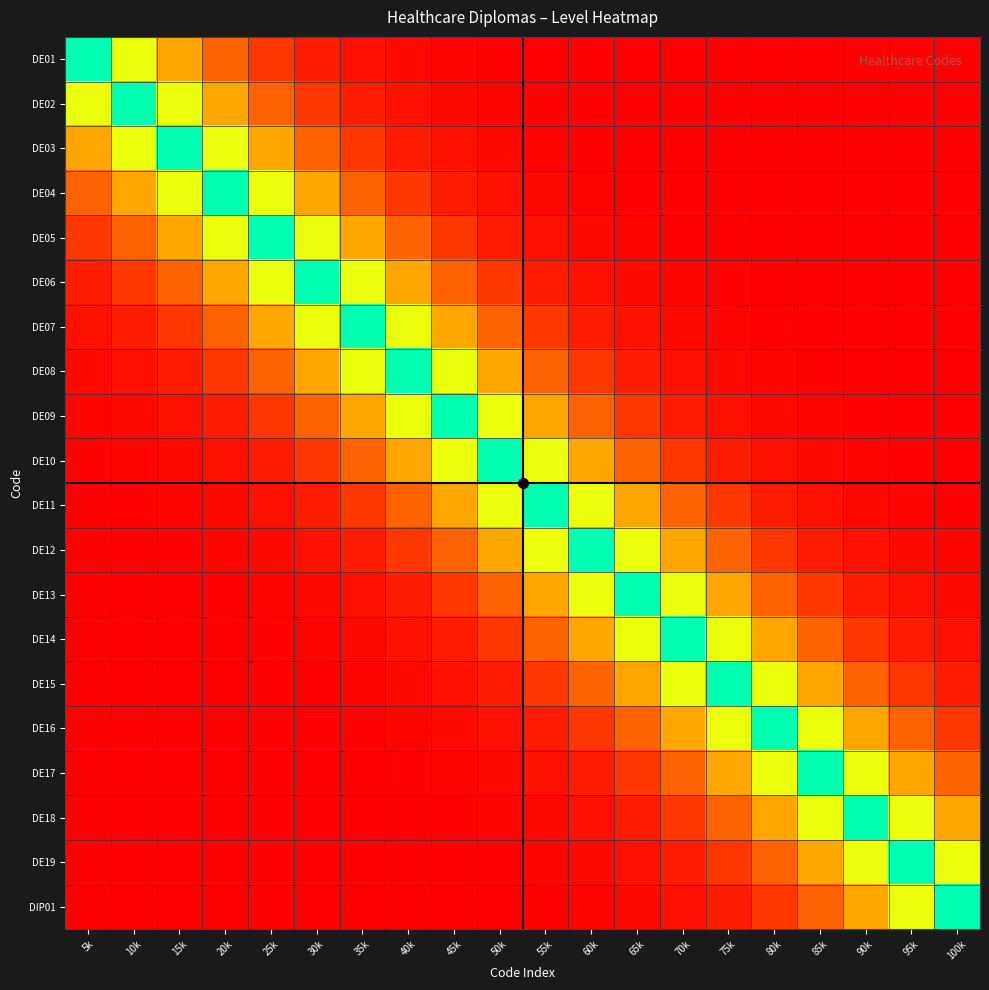

Reading right to left, transcribe all the data shown in this chart.

DE01: 100k=1.0	95k=1.0	90k=1.0	85k=1.0	80k=1.0	75k=1.0	70k=1.0	65k=1.0	60k=1.0	55k=1.0	50k=1.0	45k=1.0	40k=1.0	35k=1.0	30k=1.0	25k=0.9	20k=0.9	15k=0.8	10k=0.7	5k=0.5
DE02: 100k=1.0	95k=1.0	90k=1.0	85k=1.0	80k=1.0	75k=1.0	70k=1.0	65k=1.0	60k=1.0	55k=1.0	50k=1.0	45k=1.0	40k=1.0	35k=1.0	30k=0.9	25k=0.9	20k=0.8	15k=0.7	10k=0.5	5k=0.3
DE03: 100k=1.0	95k=1.0	90k=1.0	85k=1.0	80k=1.0	75k=1.0	70k=1.0	65k=1.0	60k=1.0	55k=1.0	50k=1.0	45k=1.0	40k=1.0	35k=0.9	30k=0.9	25k=0.8	20k=0.7	15k=0.5	10k=0.3	5k=0.2
DE04: 100k=1.0	95k=1.0	90k=1.0	85k=1.0	80k=1.0	75k=1.0	70k=1.0	65k=1.0	60k=1.0	55k=1.0	50k=1.0	45k=1.0	40k=0.9	35k=0.9	30k=0.8	25k=0.7	20k=0.5	15k=0.3	10k=0.2	5k=0.1
DE05: 100k=1.0	95k=1.0	90k=1.0	85k=1.0	80k=1.0	75k=1.0	70k=1.0	65k=1.0	60k=1.0	55k=1.0	50k=1.0	45k=0.9	40k=0.9	35k=0.8	30k=0.7	25k=0.5	20k=0.3	15k=0.2	10k=0.1	5k=0.1
DE06: 100k=1.0	95k=1.0	90k=1.0	85k=1.0	80k=1.0	75k=1.0	70k=1.0	65k=1.0	60k=1.0	55k=1.0	50k=0.9	45k=0.9	40k=0.8	35k=0.7	30k=0.5	25k=0.3	20k=0.2	15k=0.1	10k=0.1	5k=0.0
DE07: 100k=1.0	95k=1.0	90k=1.0	85k=1.0	80k=1.0	75k=1.0	70k=1.0	65k=1.0	60k=1.0	55k=0.9	50k=0.9	45k=0.8	40k=0.7	35k=0.5	30k=0.3	25k=0.2	20k=0.1	15k=0.1	10k=0.0	5k=0.0
DE08: 100k=1.0	95k=1.0	90k=1.0	85k=1.0	80k=1.0	75k=1.0	70k=1.0	65k=1.0	60k=0.9	55k=0.9	50k=0.8	45k=0.7	40k=0.5	35k=0.3	30k=0.2	25k=0.1	20k=0.1	15k=0.0	10k=0.0	5k=0.0
DE09: 100k=1.0	95k=1.0	90k=1.0	85k=1.0	80k=1.0	75k=1.0	70k=1.0	65k=0.9	60k=0.9	55k=0.8	50k=0.7	45k=0.5	40k=0.3	35k=0.2	30k=0.1	25k=0.1	20k=0.0	15k=0.0	10k=0.0	5k=0.0
DE10: 100k=1.0	95k=1.0	90k=1.0	85k=1.0	80k=1.0	75k=1.0	70k=0.9	65k=0.9	60k=0.8	55k=0.7	50k=0.5	45k=0.3	40k=0.2	35k=0.1	30k=0.1	25k=0.0	20k=0.0	15k=0.0	10k=0.0	5k=0.0
DE11: 100k=1.0	95k=1.0	90k=1.0	85k=1.0	80k=1.0	75k=0.9	70k=0.9	65k=0.8	60k=0.7	55k=0.5	50k=0.3	45k=0.2	40k=0.1	35k=0.1	30k=0.0	25k=0.0	20k=0.0	15k=0.0	10k=0.0	5k=0.0
DE12: 100k=1.0	95k=1.0	90k=1.0	85k=1.0	80k=0.9	75k=0.9	70k=0.8	65k=0.7	60k=0.5	55k=0.3	50k=0.2	45k=0.1	40k=0.1	35k=0.0	30k=0.0	25k=0.0	20k=0.0	15k=0.0	10k=0.0	5k=0.0
DE13: 100k=1.0	95k=1.0	90k=1.0	85k=0.9	80k=0.9	75k=0.8	70k=0.7	65k=0.5	60k=0.3	55k=0.2	50k=0.1	45k=0.1	40k=0.0	35k=0.0	30k=0.0	25k=0.0	20k=0.0	15k=0.0	10k=0.0	5k=0.0
DE14: 100k=1.0	95k=1.0	90k=0.9	85k=0.9	80k=0.8	75k=0.7	70k=0.5	65k=0.3	60k=0.2	55k=0.1	50k=0.1	45k=0.0	40k=0.0	35k=0.0	30k=0.0	25k=0.0	20k=0.0	15k=0.0	10k=0.0	5k=0.0
DE15: 100k=1.0	95k=0.9	90k=0.9	85k=0.8	80k=0.7	75k=0.5	70k=0.3	65k=0.2	60k=0.1	55k=0.1	50k=0.0	45k=0.0	40k=0.0	35k=0.0	30k=0.0	25k=0.0	20k=0.0	15k=0.0	10k=0.0	5k=0.0
DE16: 100k=0.9	95k=0.9	90k=0.8	85k=0.7	80k=0.5	75k=0.3	70k=0.2	65k=0.1	60k=0.1	55k=0.0	50k=0.0	45k=0.0	40k=0.0	35k=0.0	30k=0.0	25k=0.0	20k=0.0	15k=0.0	10k=0.0	5k=0.0
DE17: 100k=0.9	95k=0.8	90k=0.7	85k=0.5	80k=0.3	75k=0.2	70k=0.1	65k=0.1	60k=0.0	55k=0.0	50k=0.0	45k=0.0	40k=0.0	35k=0.0	30k=0.0	25k=0.0	20k=0.0	15k=0.0	10k=0.0	5k=0.0
DE18: 100k=0.8	95k=0.7	90k=0.5	85k=0.3	80k=0.2	75k=0.1	70k=0.1	65k=0.0	60k=0.0	55k=0.0	50k=0.0	45k=0.0	40k=0.0	35k=0.0	30k=0.0	25k=0.0	20k=0.0	15k=0.0	10k=0.0	5k=0.0
DE19: 100k=0.7	95k=0.5	90k=0.3	85k=0.2	80k=0.1	75k=0.1	70k=0.0	65k=0.0	60k=0.0	55k=0.0	50k=0.0	45k=0.0	40k=0.0	35k=0.0	30k=0.0	25k=0.0	20k=0.0	15k=0.0	10k=0.0	5k=0.0
DIP01: 100k=0.5	95k=0.3	90k=0.2	85k=0.1	80k=0.1	75k=0.0	70k=0.0	65k=0.0	60k=0.0	55k=0.0	50k=0.0	45k=0.0	40k=0.0	35k=0.0	30k=0.0	25k=0.0	20k=0.0	15k=0.0	10k=0.0	5k=0.0